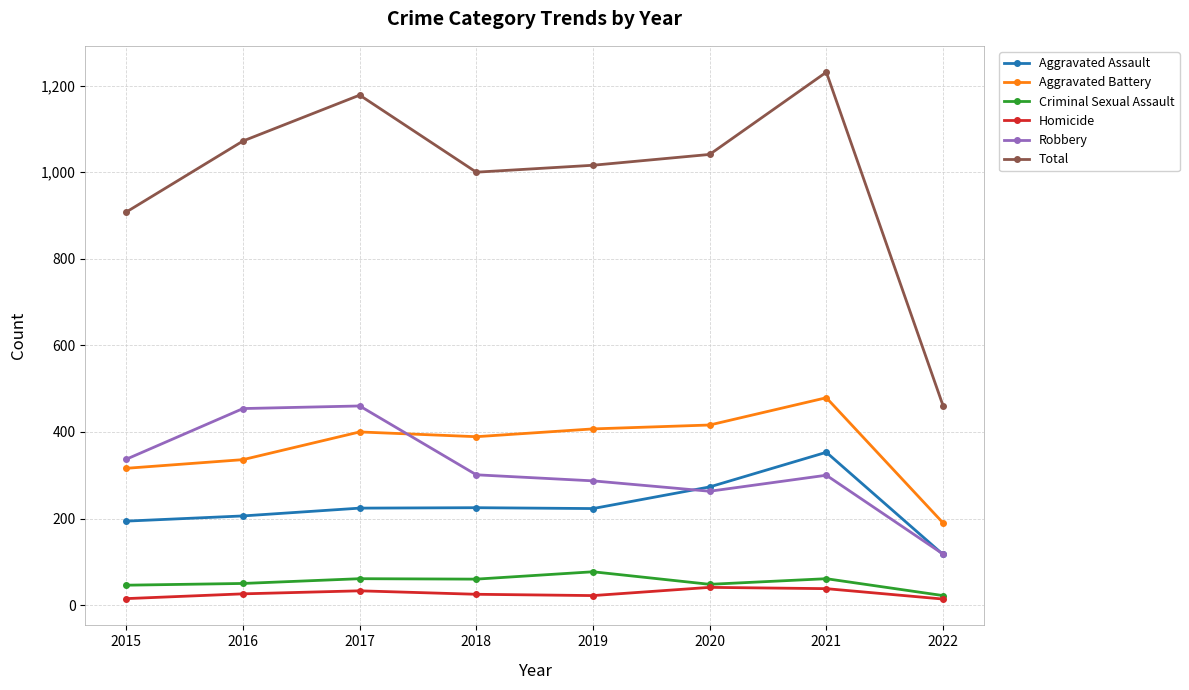

Between 2015 and 2017, which series saw the biggest shift?

Total